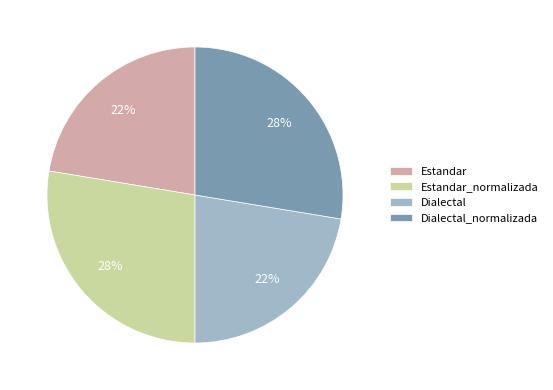

The Estandar slice represents 33% of the pie. True or false?

False